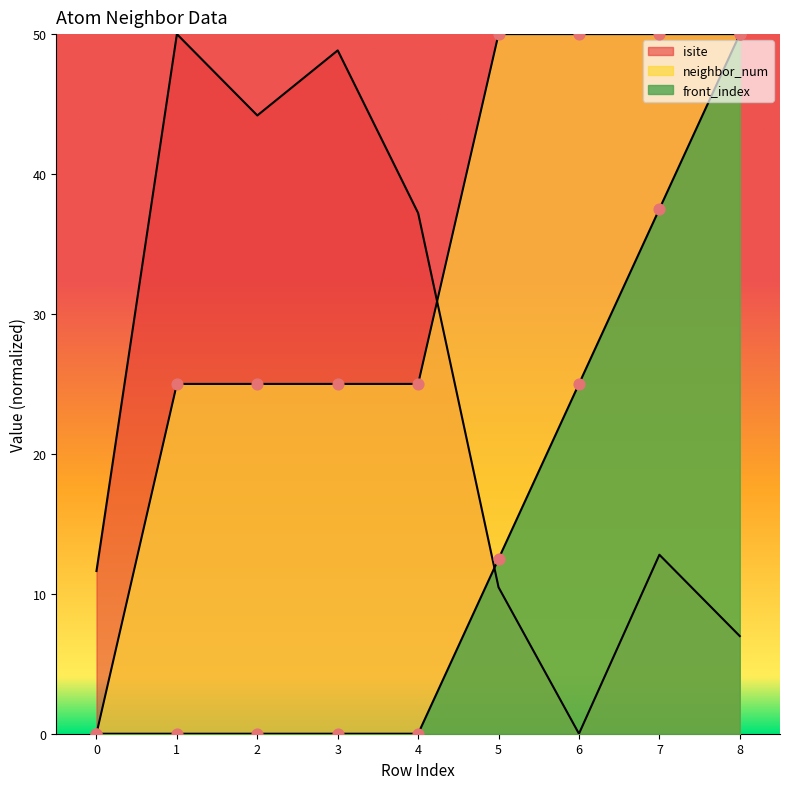

Which series has the largest Y range (max minus min)?

isite